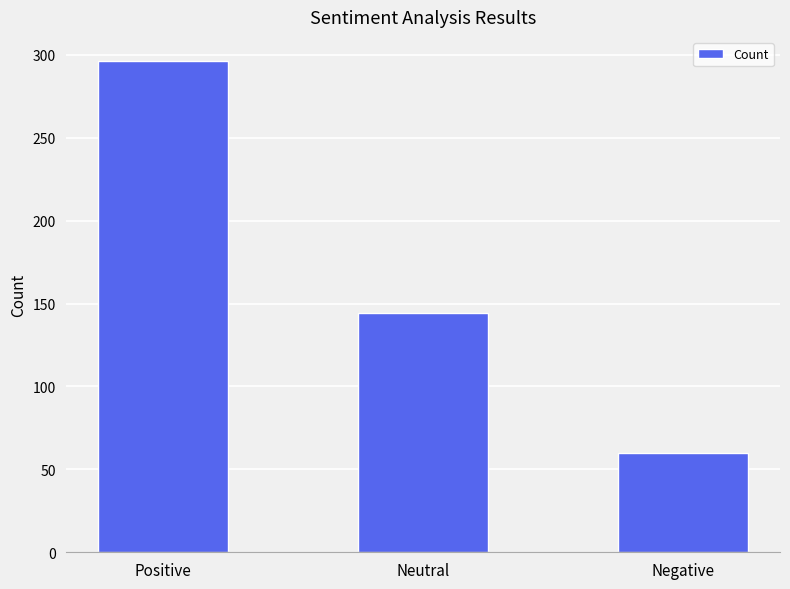

List the labels in order of value, smallest first.

Negative, Neutral, Positive